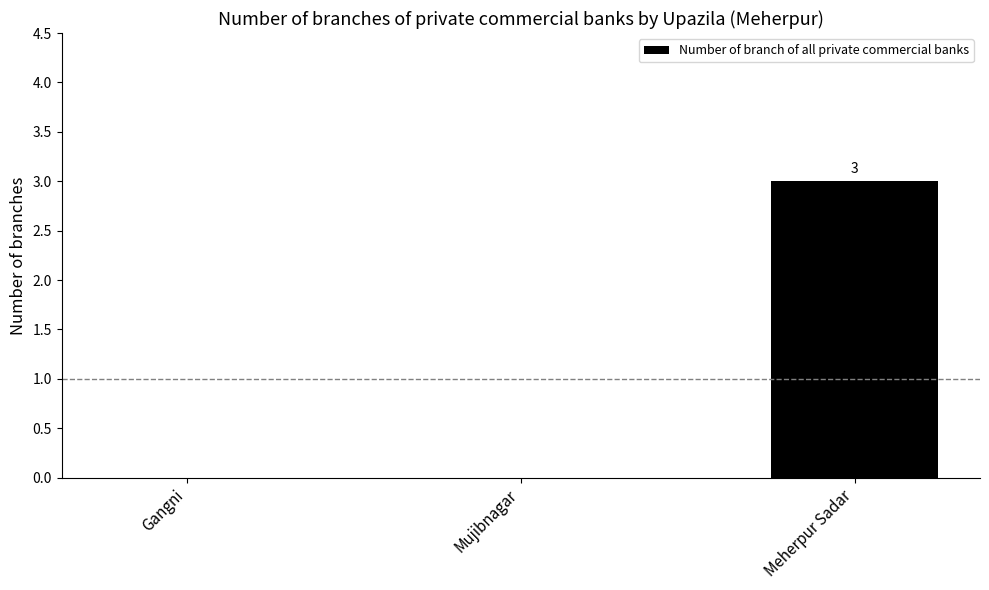

How many categories are shown in the chart?

3